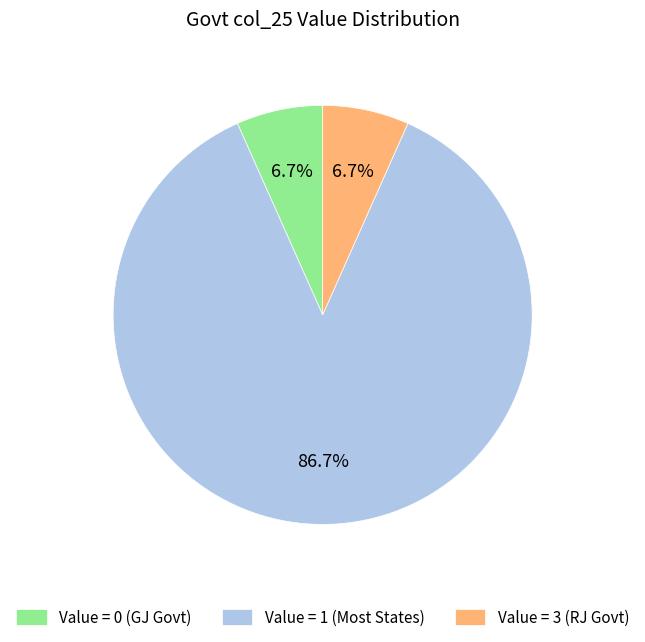

Which has a higher value, Value = 0 (GJ Govt) or Value = 1 (Most States)?

Value = 1 (Most States)